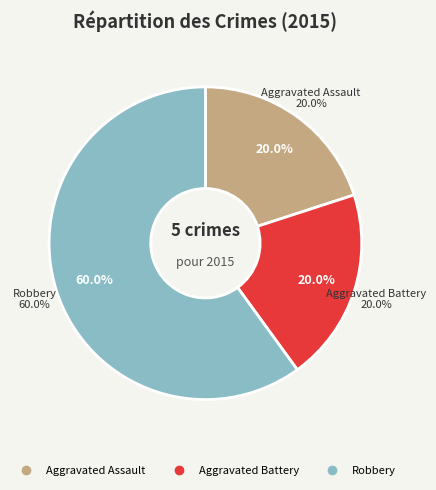

What is the largest slice in the pie chart?

Robbery